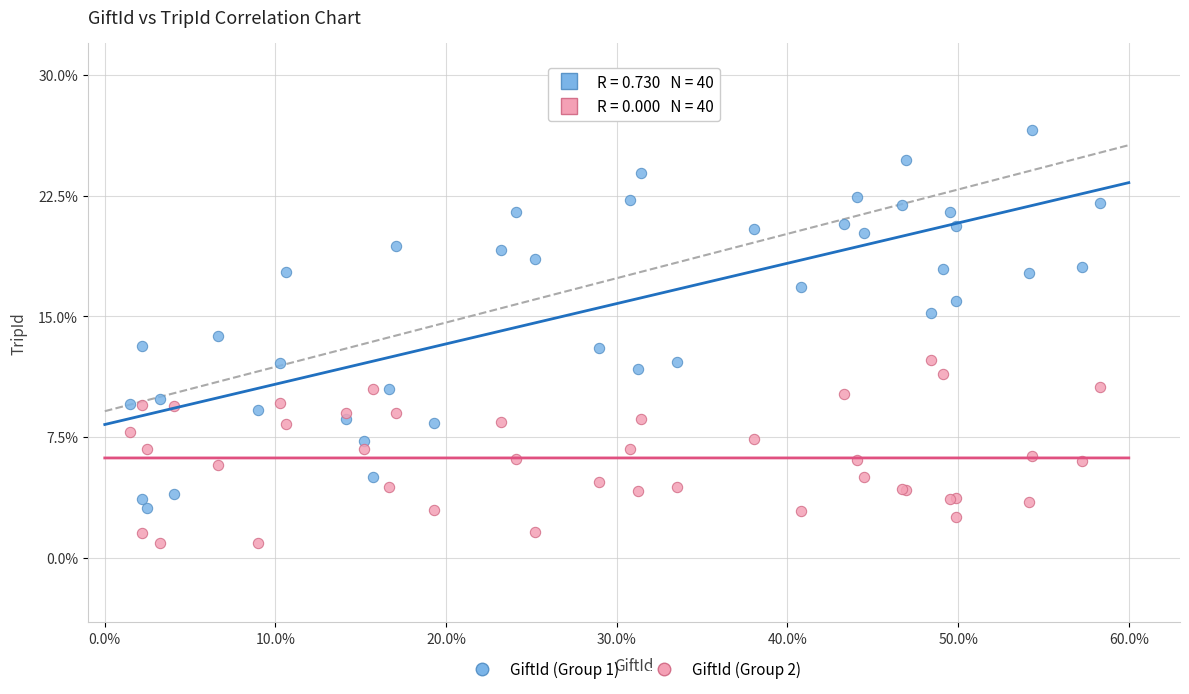

Which series reaches the minimum Y coordinate?

GiftId (Group 2)